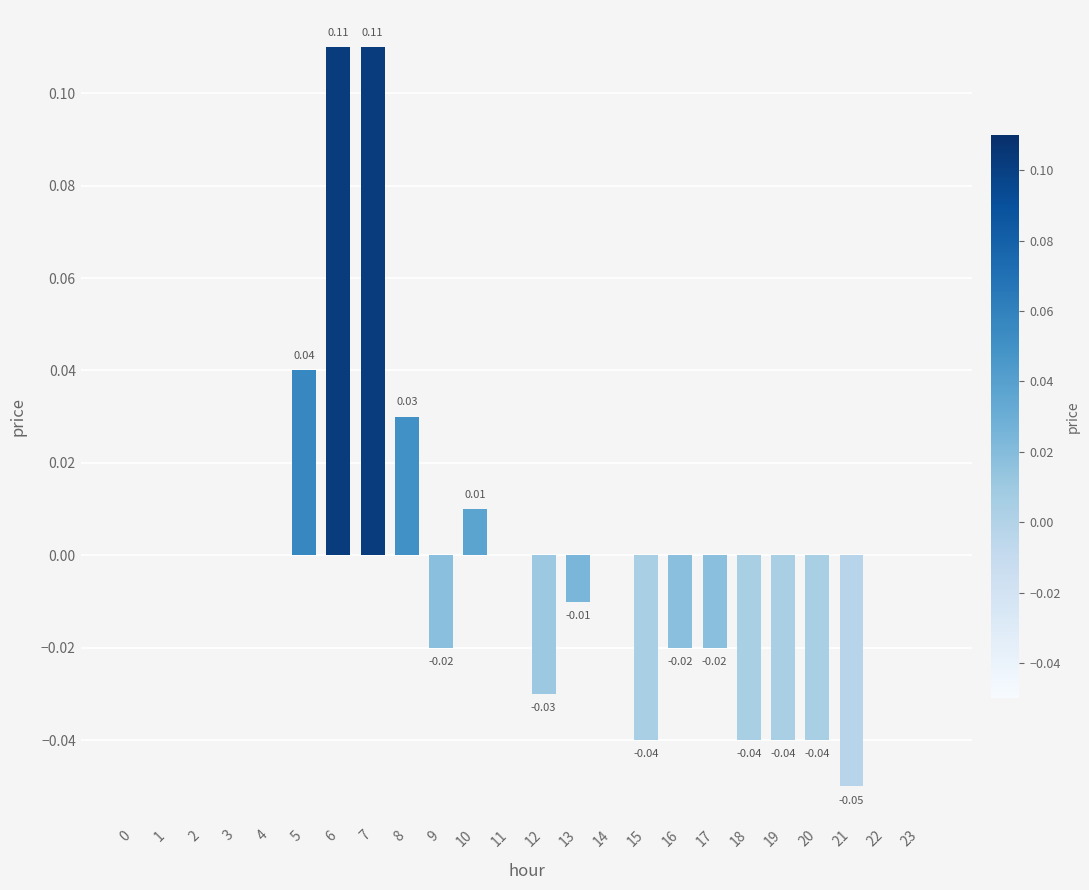

List the labels in order of value, smallest first.

21, 15, 18, 19, 20, 12, 9, 16, 17, 13, 0, 1, 2, 3, 4, 11, 14, 22, 23, 10, 8, 5, 6, 7